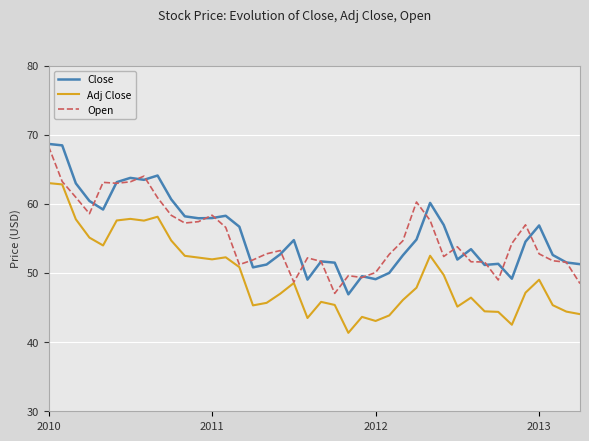

What is the minimum value shown in the chart?

41.3